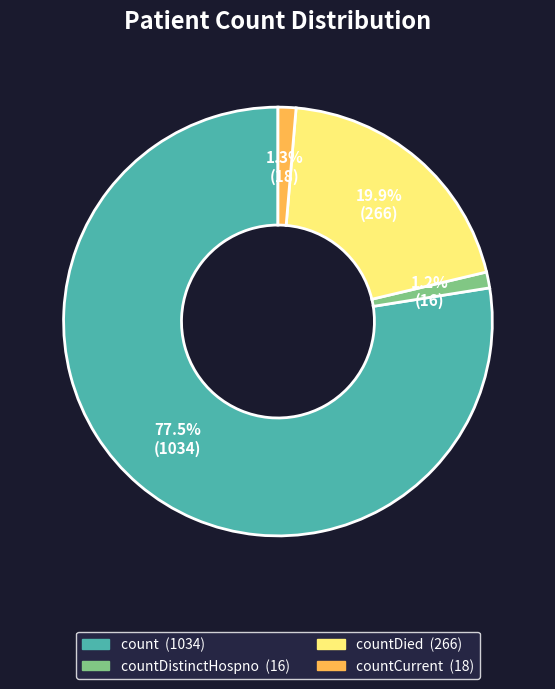

Count the number of slices in the pie.

4